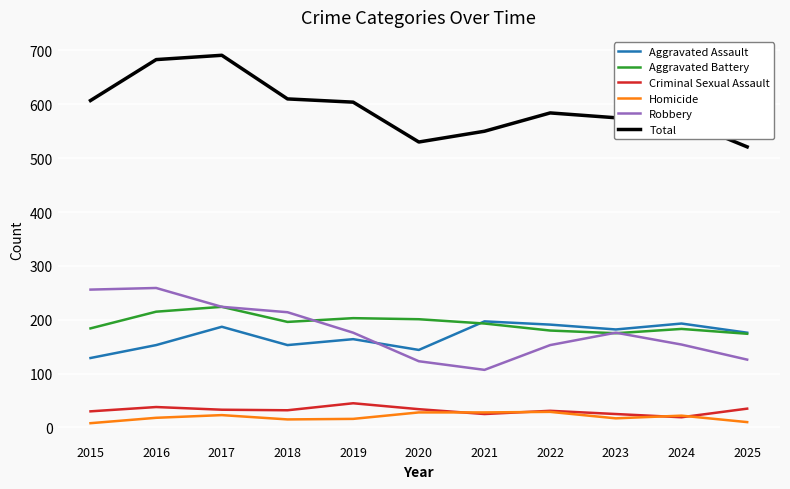

Which series has the largest range (max minus min)?

Total